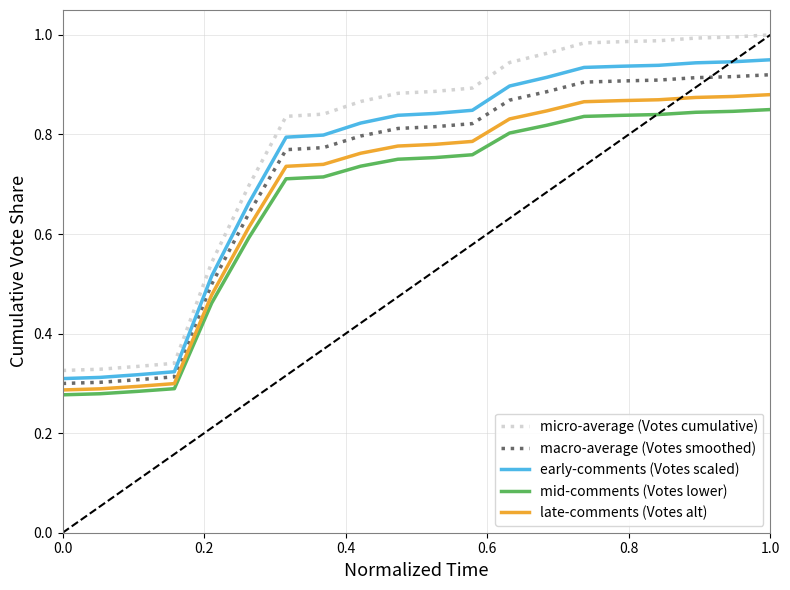

What are all the series names shown in the legend?

micro-average (Votes cumulative), macro-average (Votes smoothed), early-comments (Votes scaled), mid-comments (Votes lower), late-comments (Votes alt)